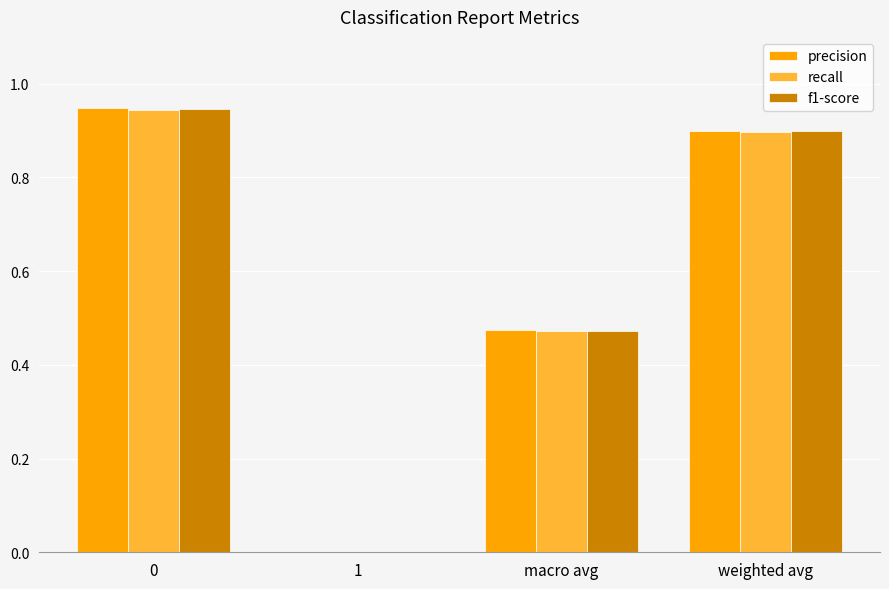

What is the average value of the precision series?

0.6